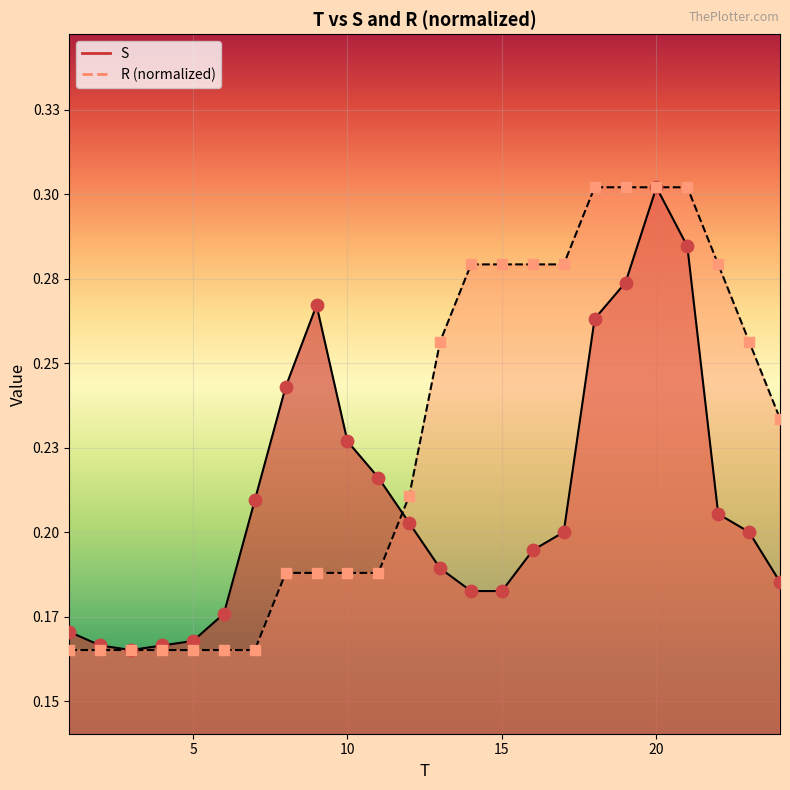

Which series contains the highest Y value?

S